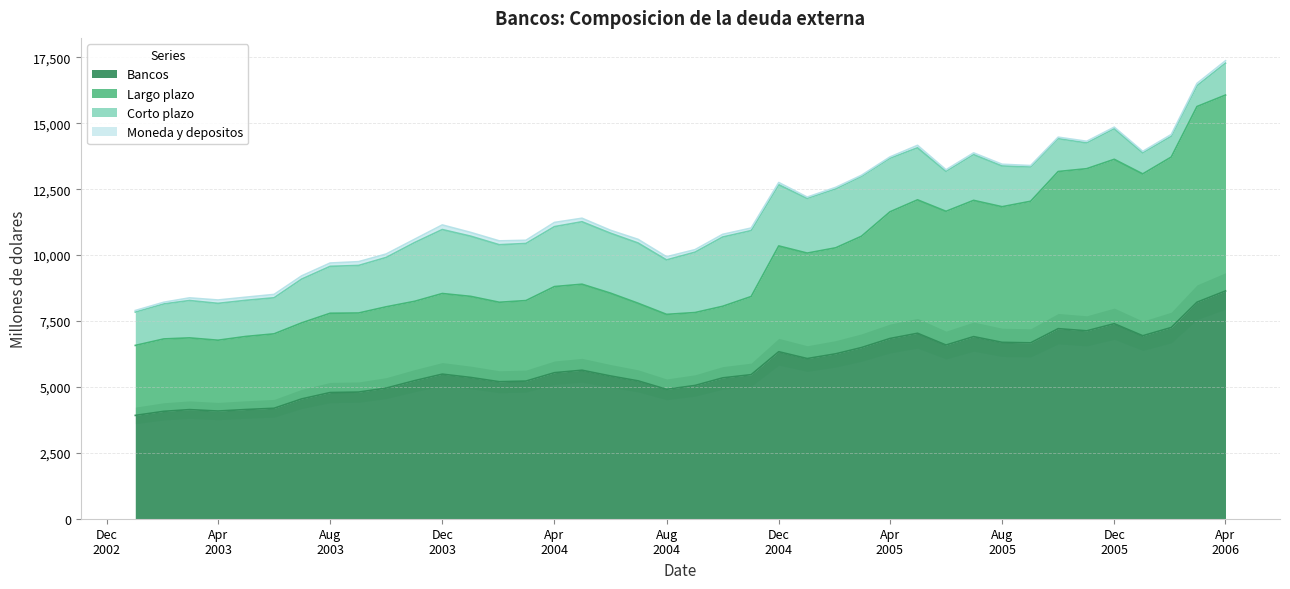

At which category does Bancos reach its first local peak?

01-03-2003